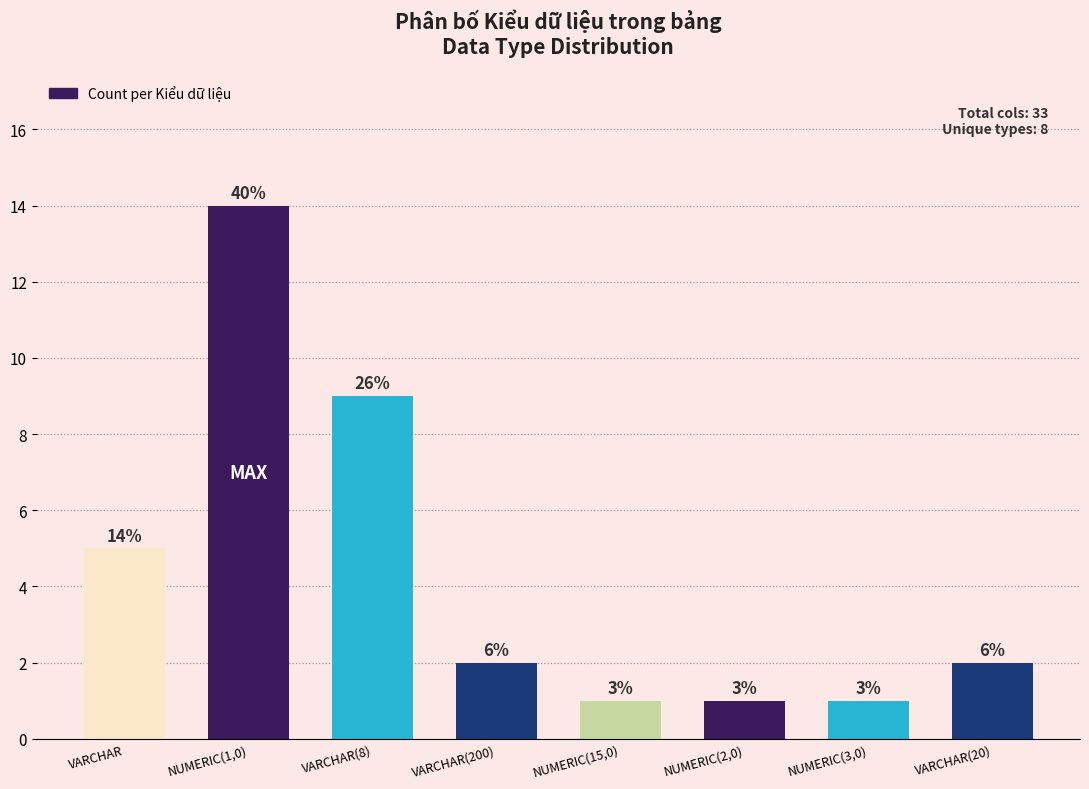

How many bars are there in total?

8